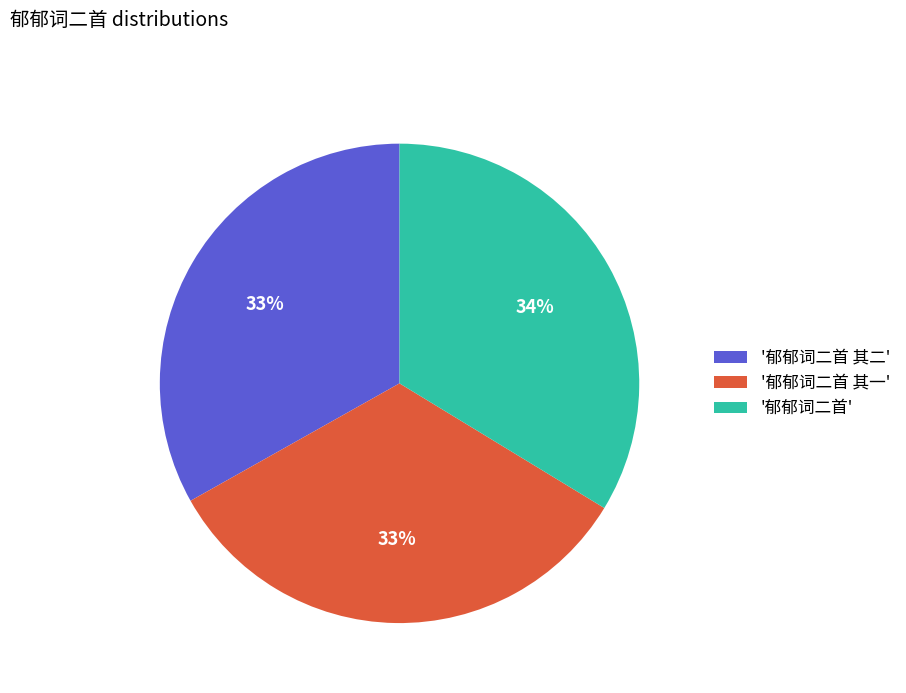

Which slice is the largest?

'郁郁词二首'